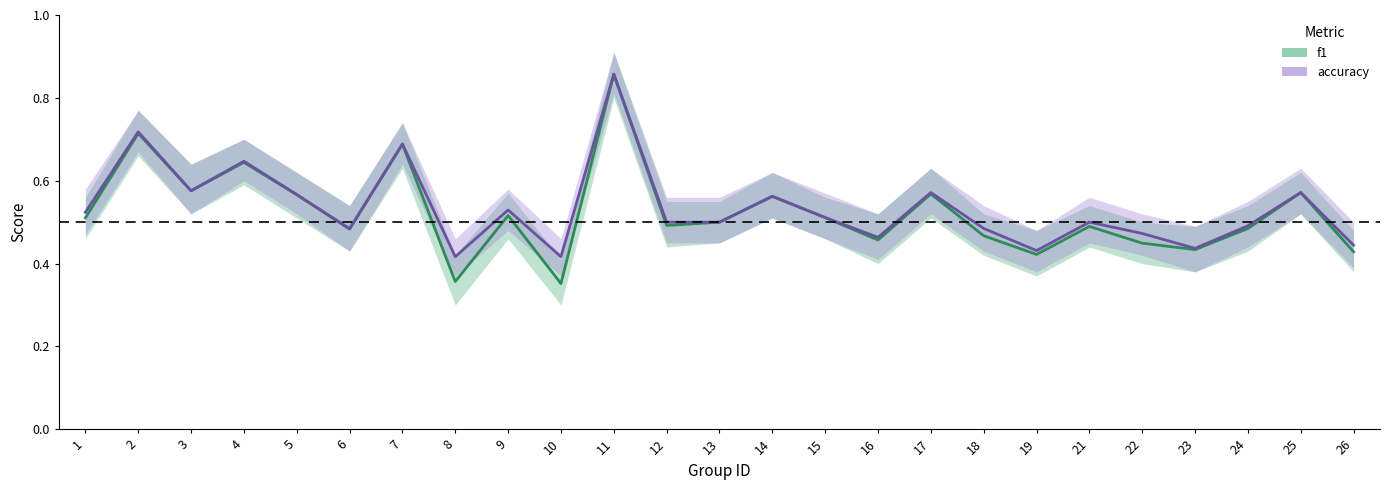

Does the chart have visible grid lines?

No